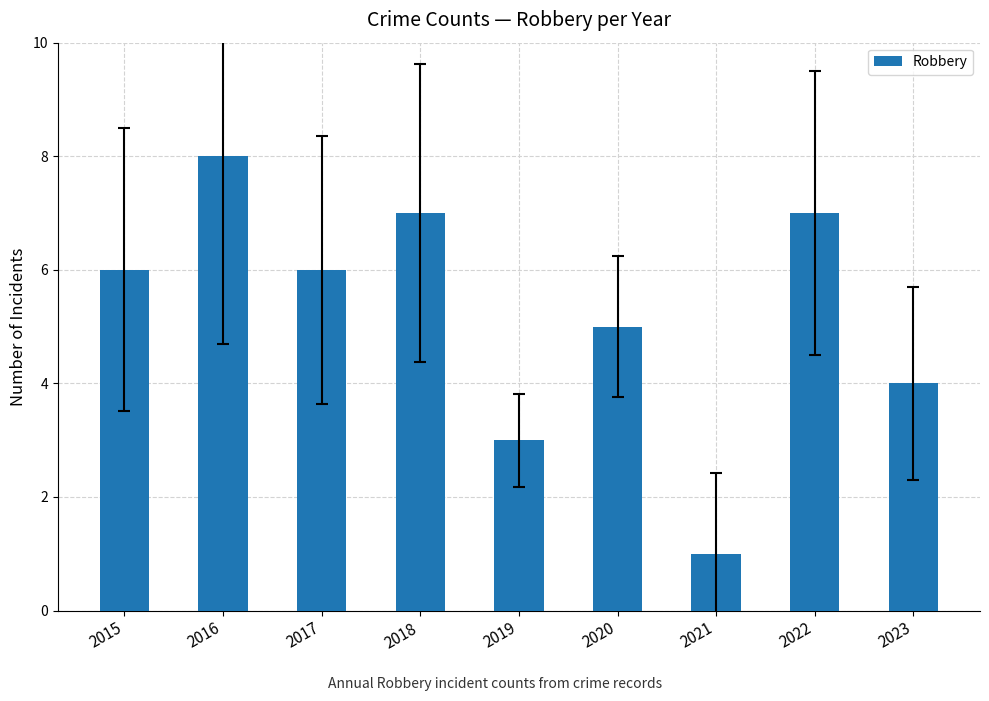

How many values are below 6?

4